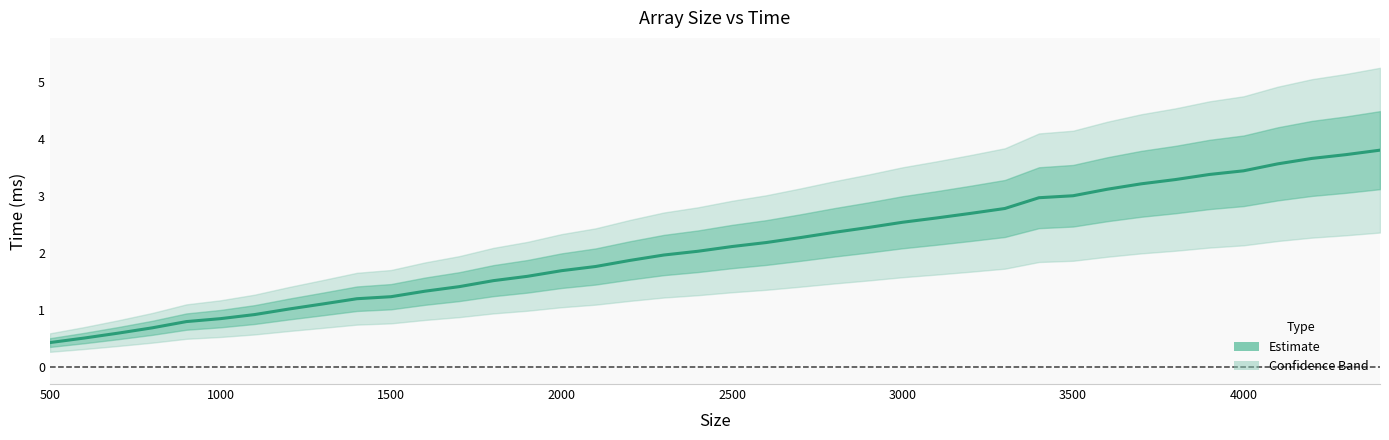

What is the value of the 5th point from the left?

0.8